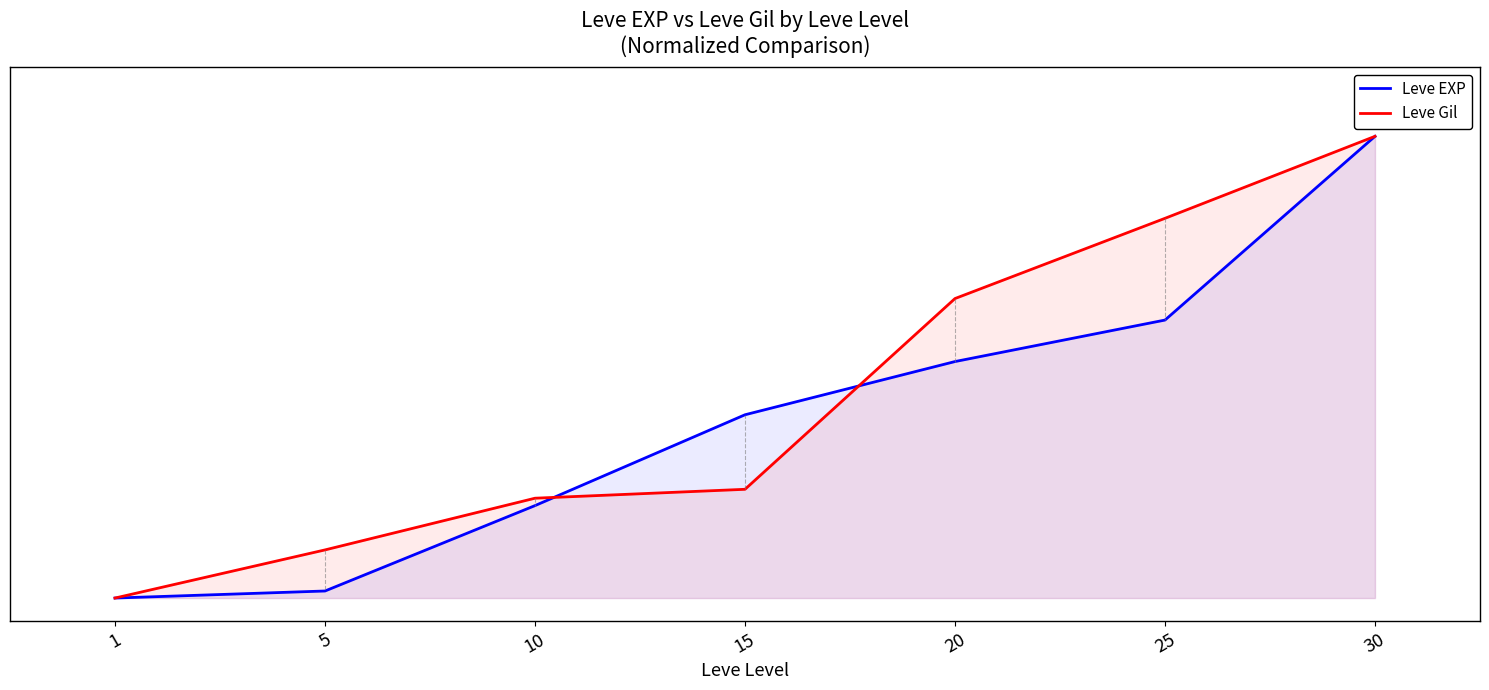

Is it true that Leve EXP equals 0.1 at 20?

False